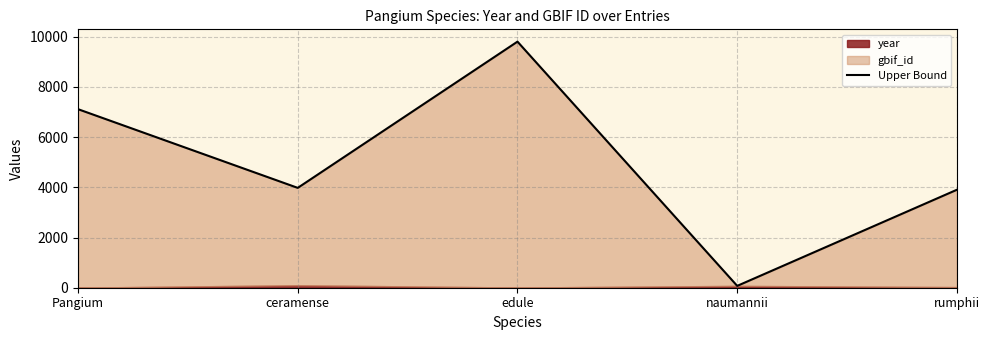

Does the chart have visible grid lines?

Yes